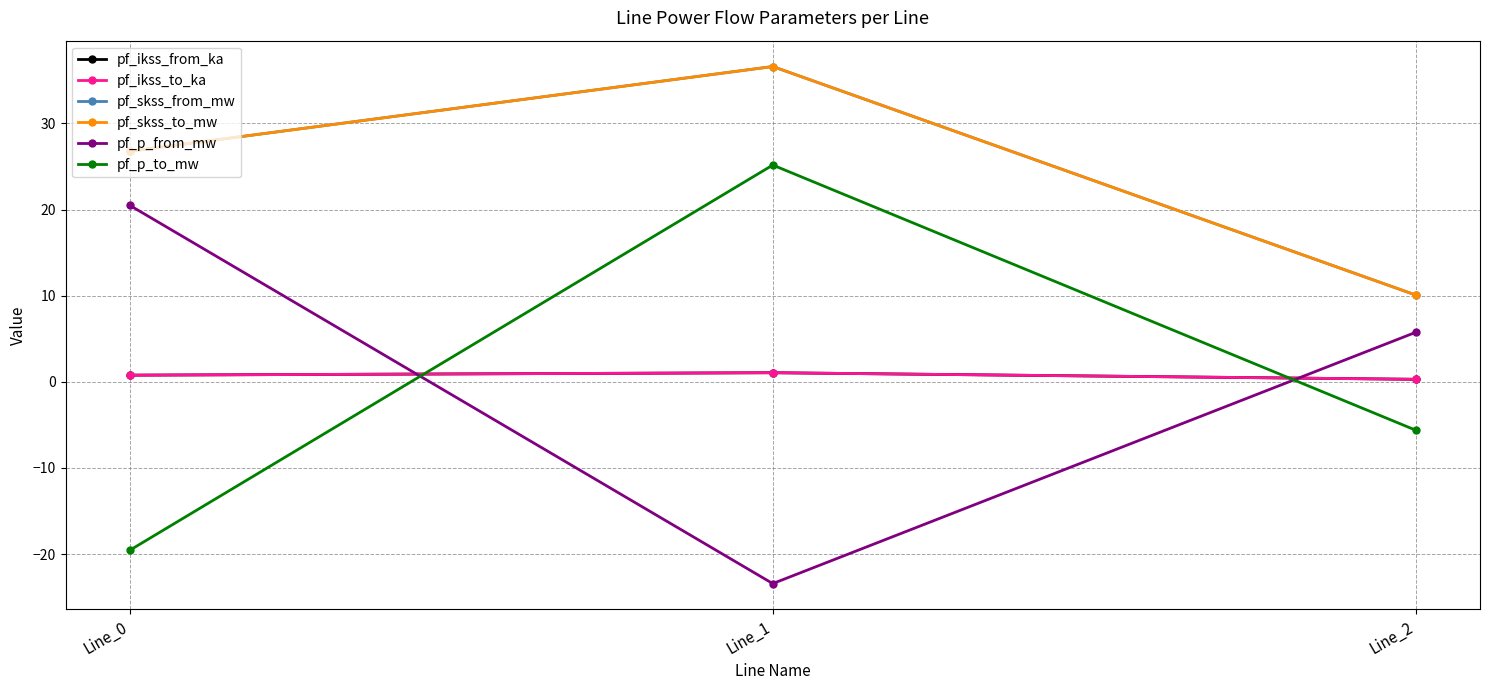

Is this an area chart (filled region under the line)?

No